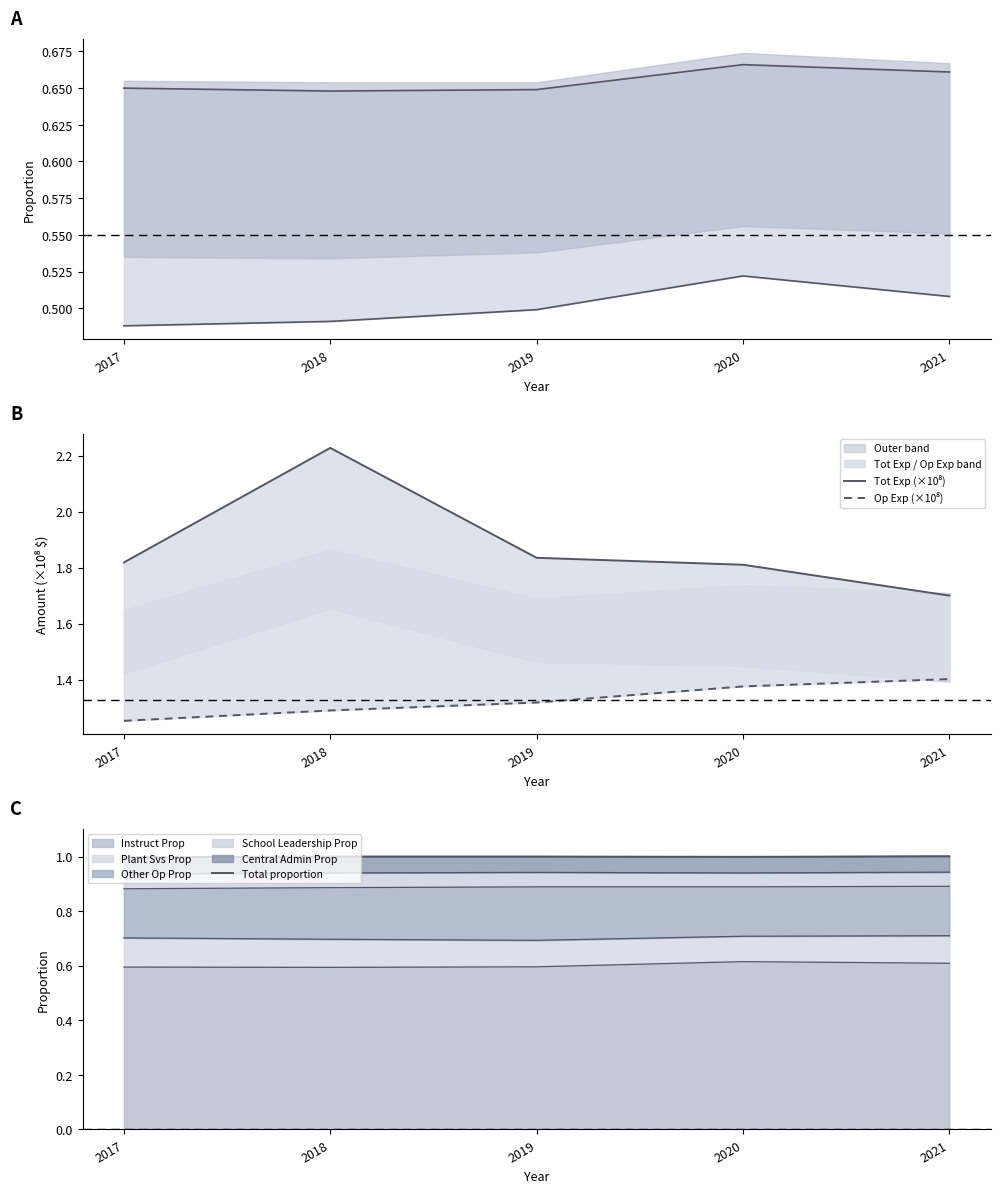

At which category is the sum across all series the highest?

2018